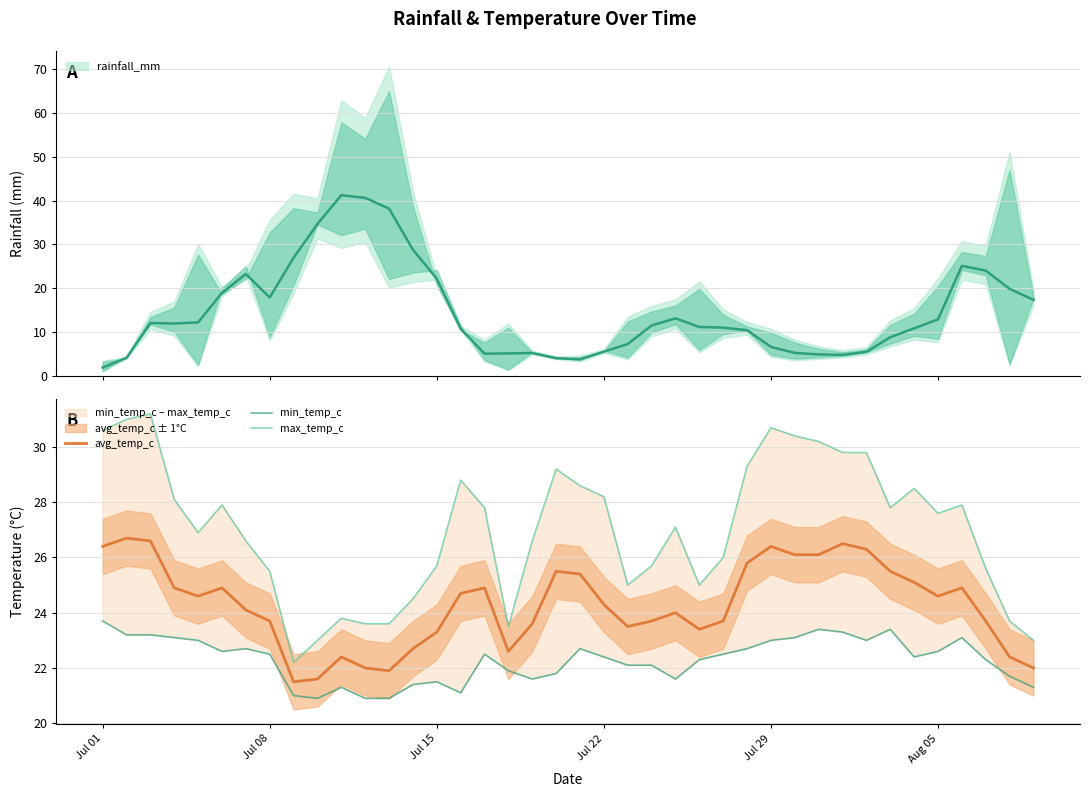

The value of avg_temp_c at Jul 22 is 34.3. True or false?

False